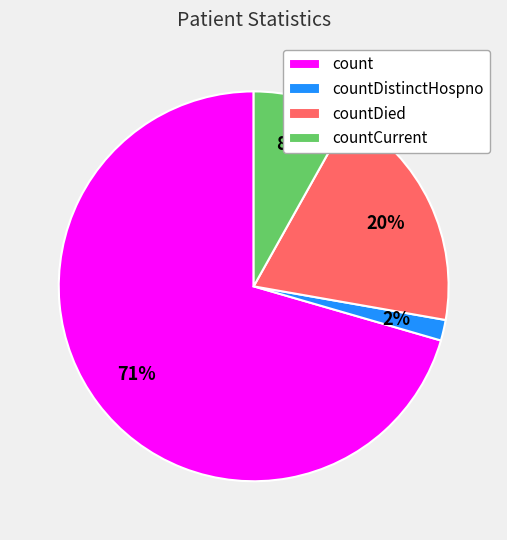

To the nearest percent, what portion does countDistinctHospno represent?

2%